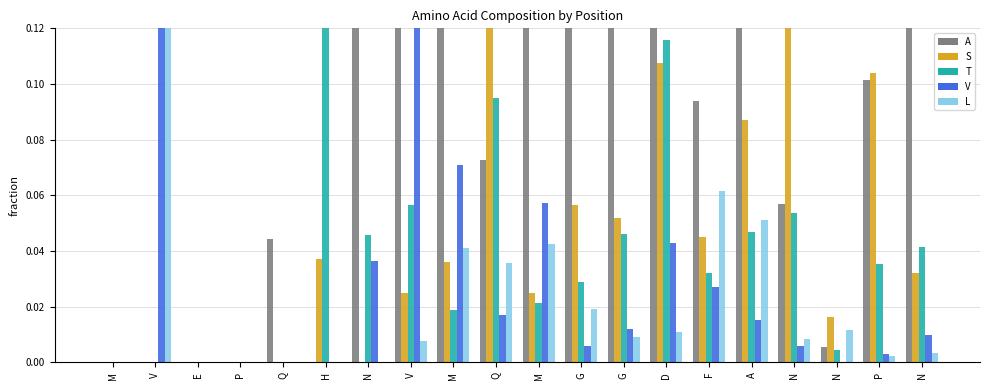

What is the difference between the highest and lowest values at G?

0.3